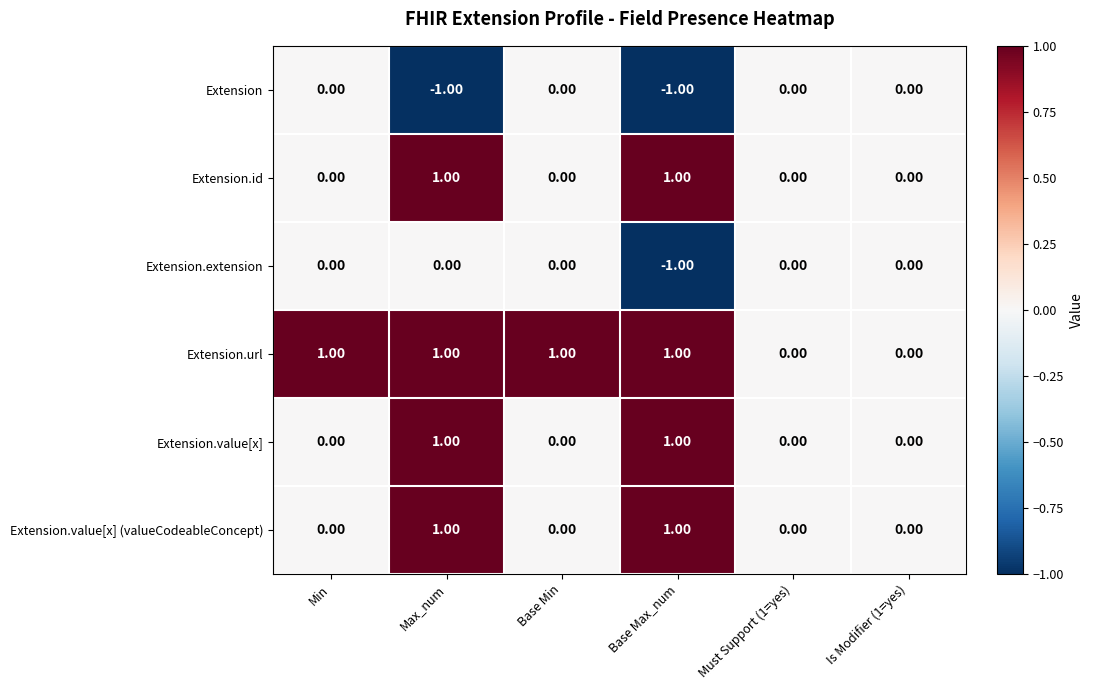

At which category is the sum across all series the highest?

Max_num